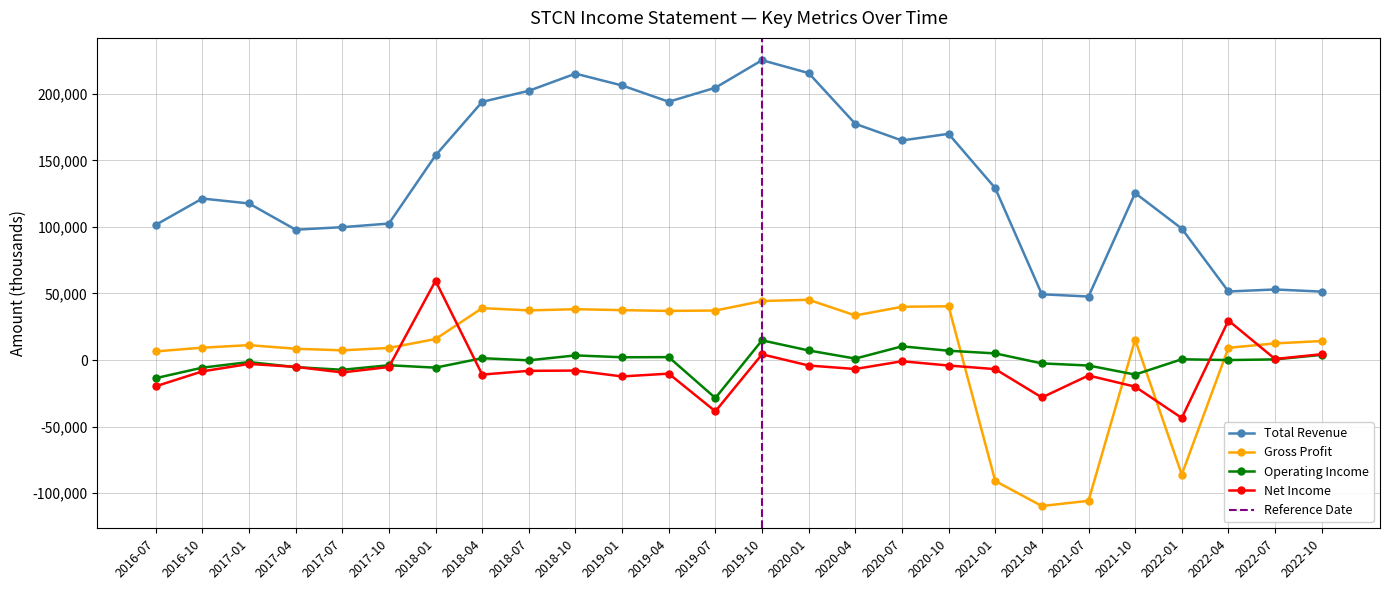

What is the highest value of the Operating Income series?

14800